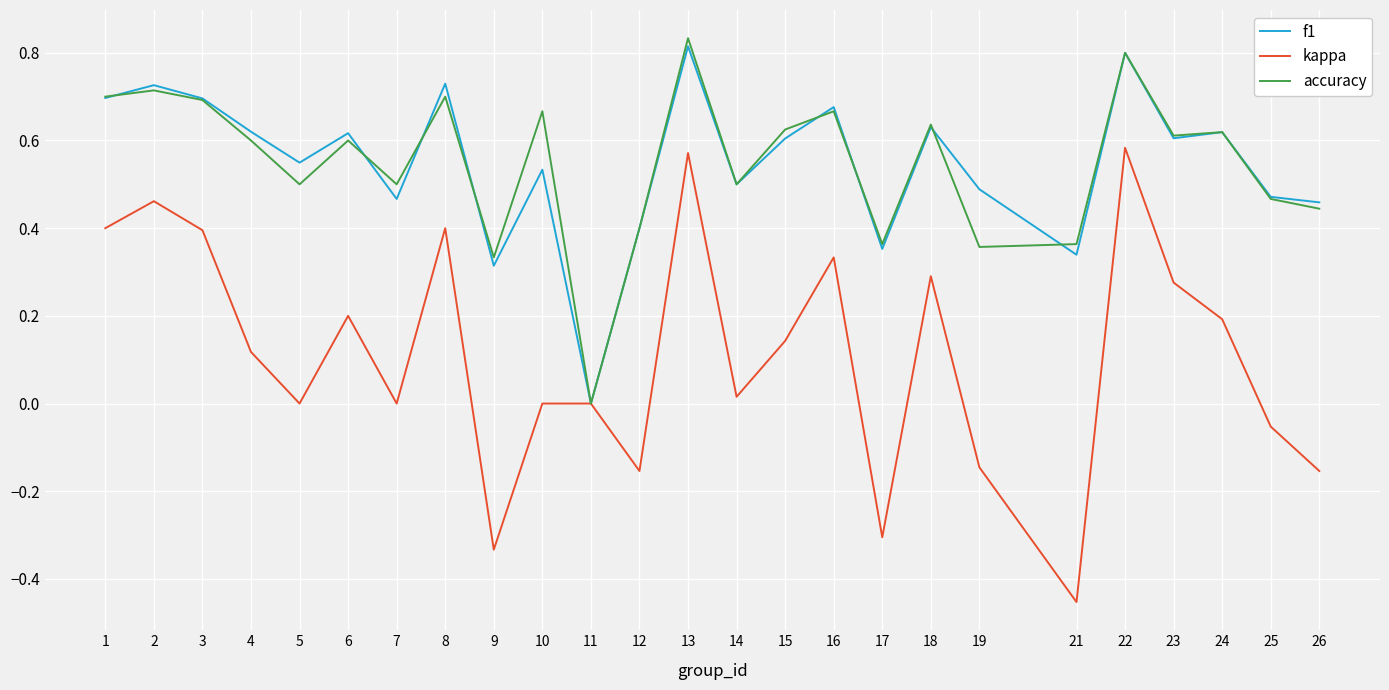

The kappa series shows 0.2 at 3. True or false?

False